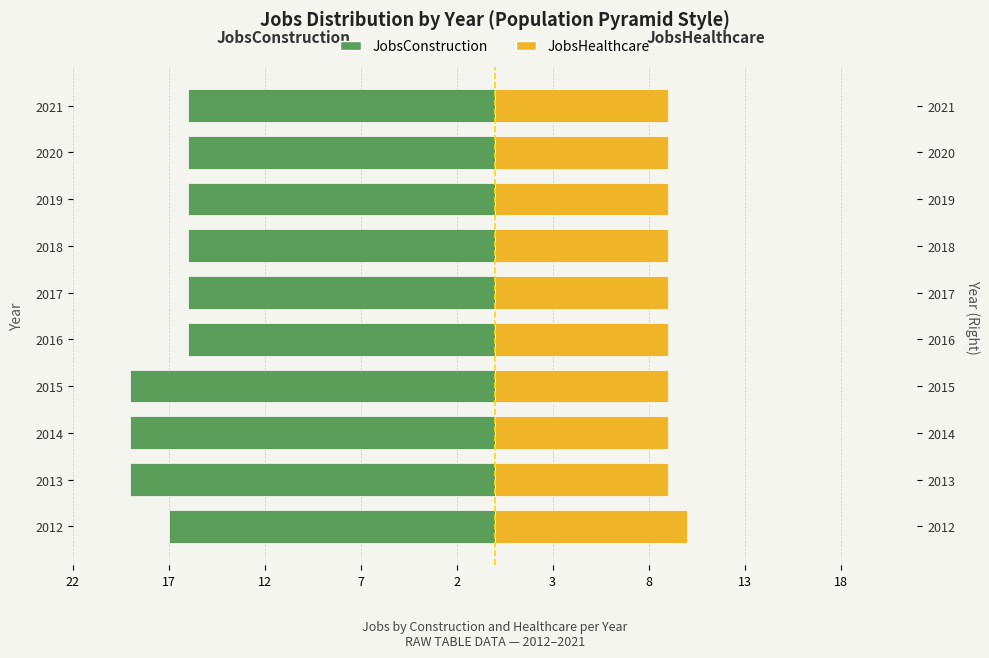

What are all the series names shown in the legend?

JobsConstruction, JobsHealthcare